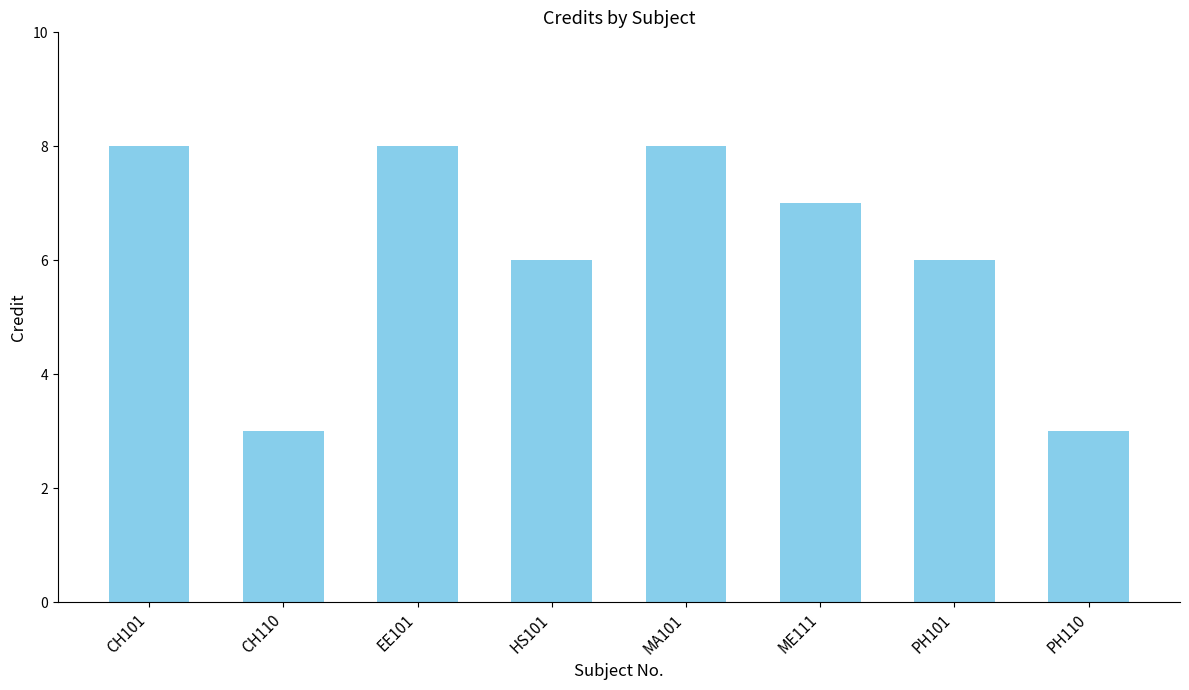

True or false: the data shows 2 at PH101.

False